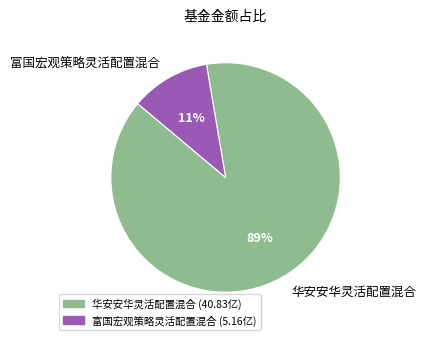

What is the smallest slice in the pie chart?

富国宏观策略灵活配置混合